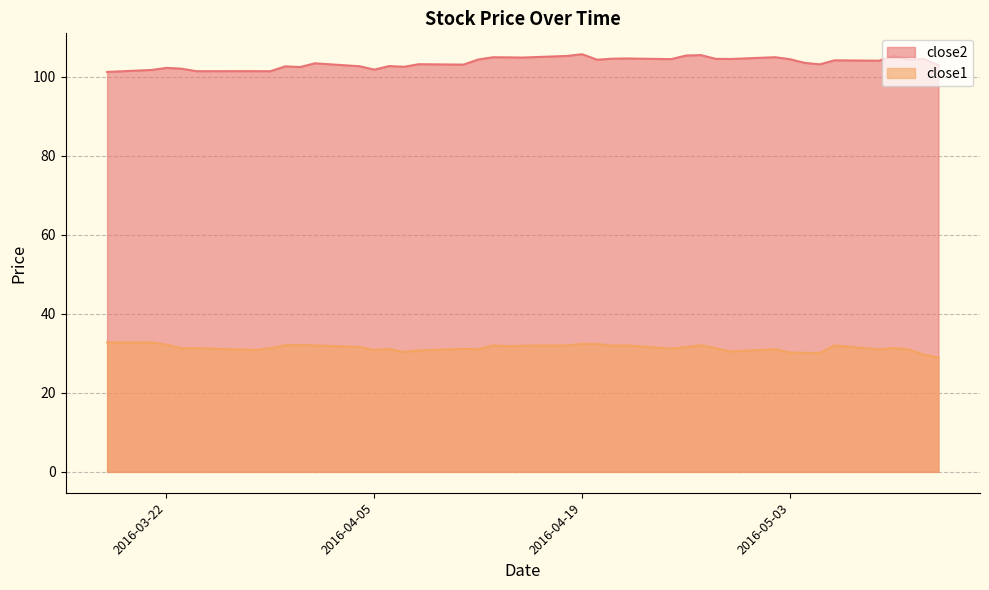

What is the greatest value displayed?

105.7